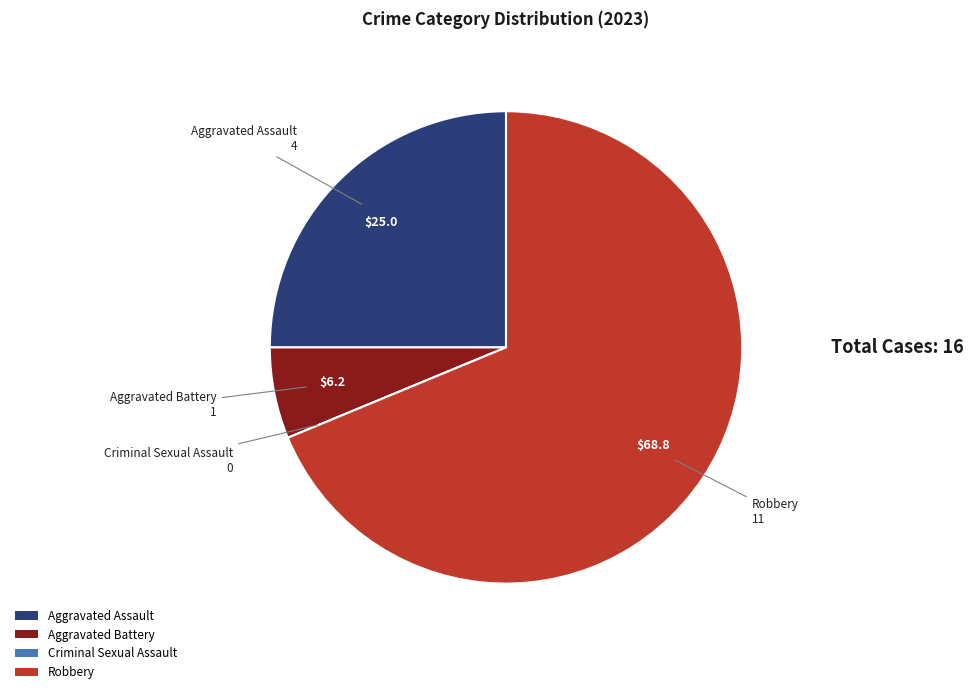

What is the largest slice in the pie chart?

Robbery